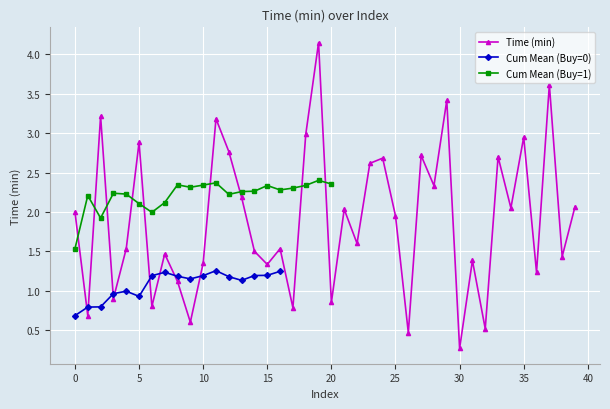

Is this an area chart (filled region under the line)?

No